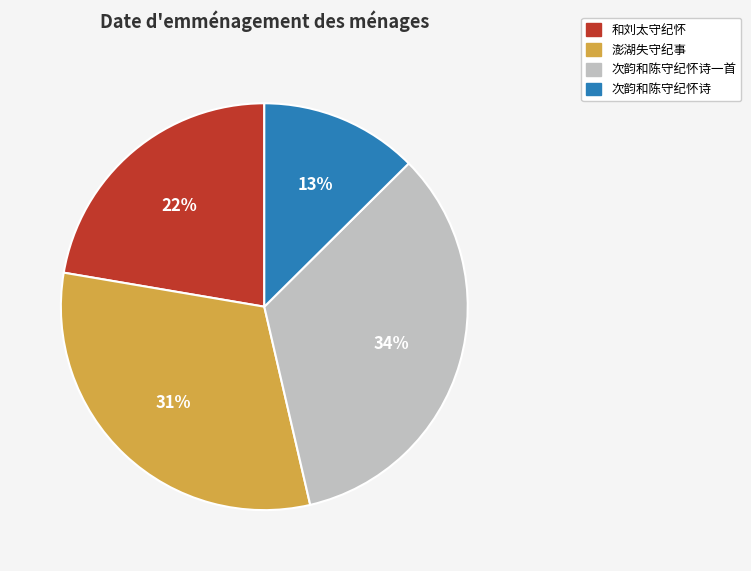

Is there any slice that represents more than half of the pie?

No